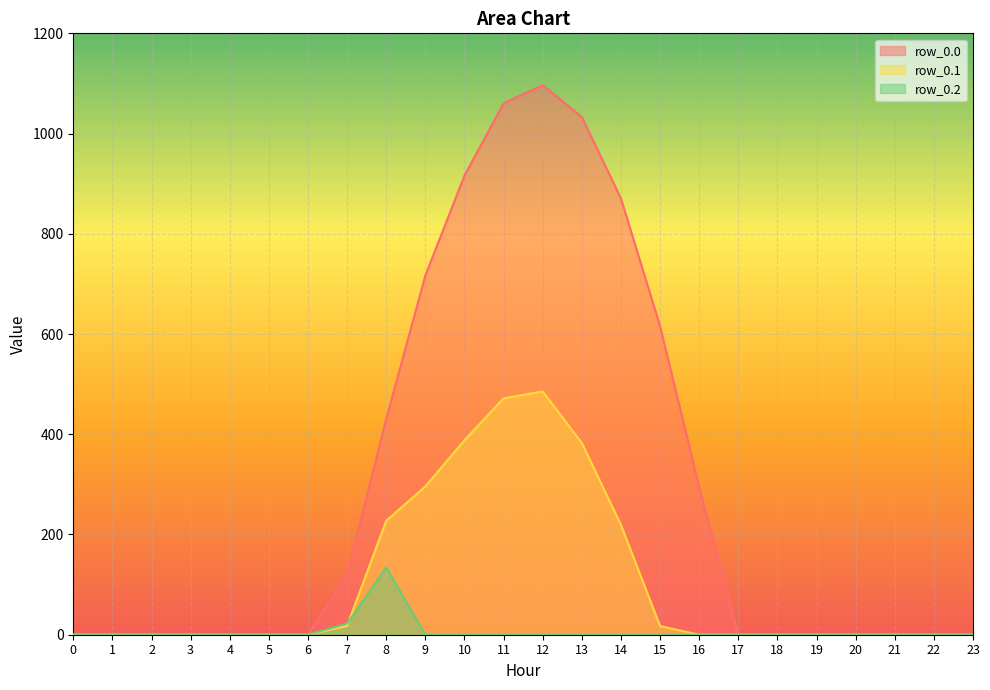

Rank the categories by row_0.0 value from lowest to highest.

0, 1, 2, 3, 4, 5, 6, 17, 18, 19, 20, 21, 22, 23, 7, 16, 8, 15, 9, 14, 10, 13, 11, 12